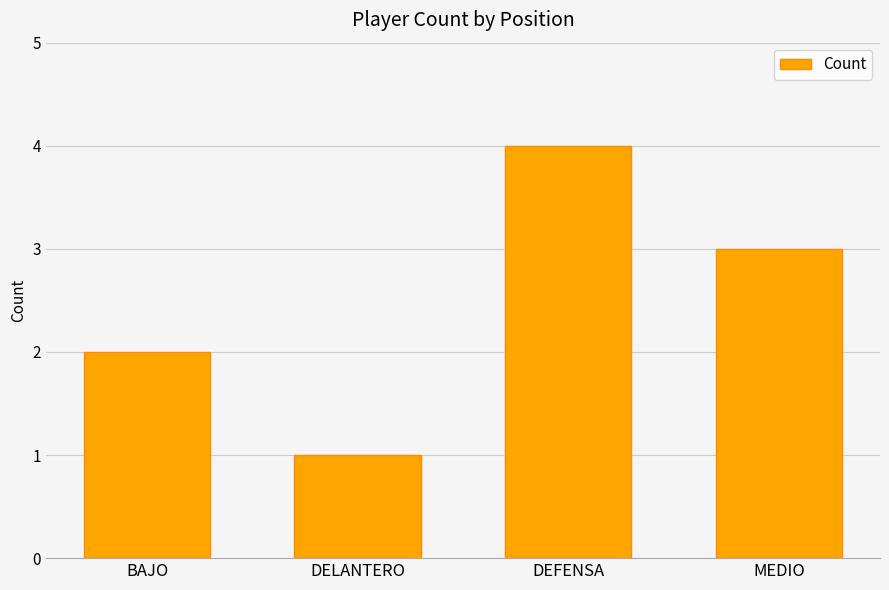

At which label does the data first exceed 3?

DEFENSA